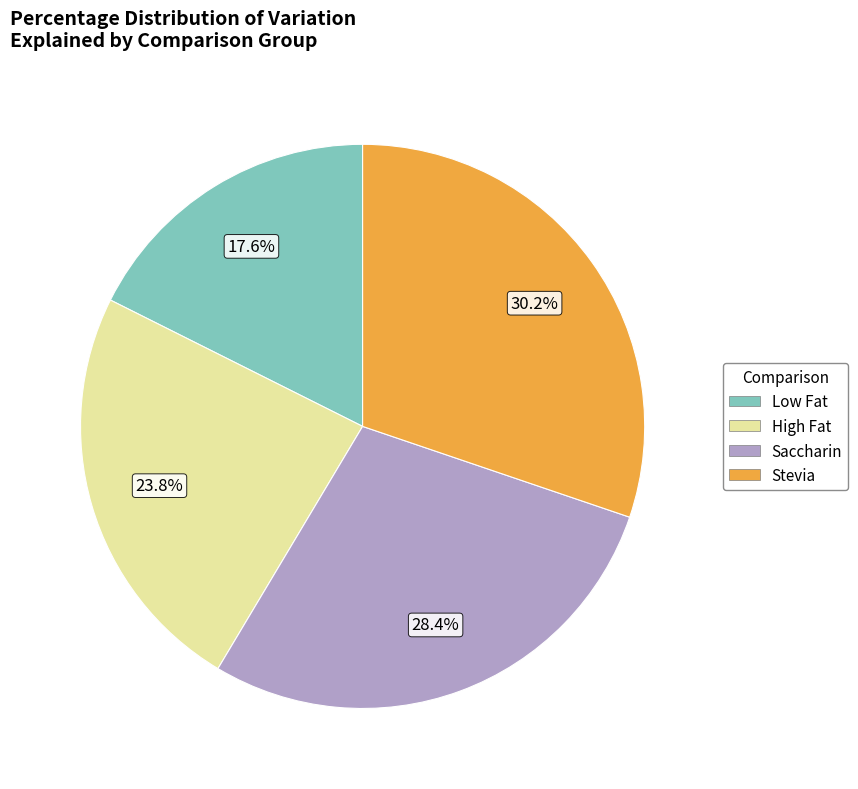

Is there any slice that represents more than half of the pie?

No